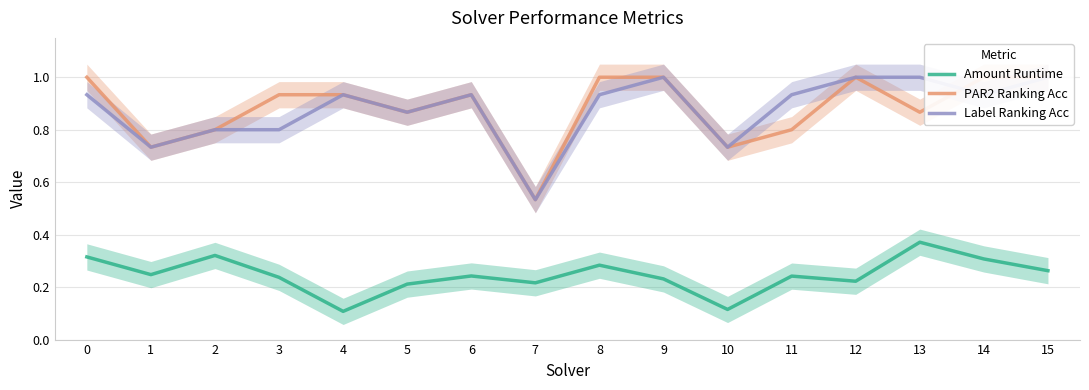

Reading left to right, list all the values displayed in this chart.

Amount Runtime: 0=0.3	1=0.2	2=0.3	3=0.2	4=0.1	5=0.2	6=0.2	7=0.2	8=0.3	9=0.2	10=0.1	11=0.2	12=0.2	13=0.4	14=0.3	15=0.3
PAR2 Ranking Acc: 0=1.0	1=0.7	2=0.8	3=0.9	4=0.9	5=0.9	6=0.9	7=0.5	8=1.0	9=1.0	10=0.7	11=0.8	12=1.0	13=0.9	14=1.0	15=1.0
Label Ranking Acc: 0=0.9	1=0.7	2=0.8	3=0.8	4=0.9	5=0.9	6=0.9	7=0.5	8=0.9	9=1.0	10=0.7	11=0.9	12=1.0	13=1.0	14=0.9	15=1.0